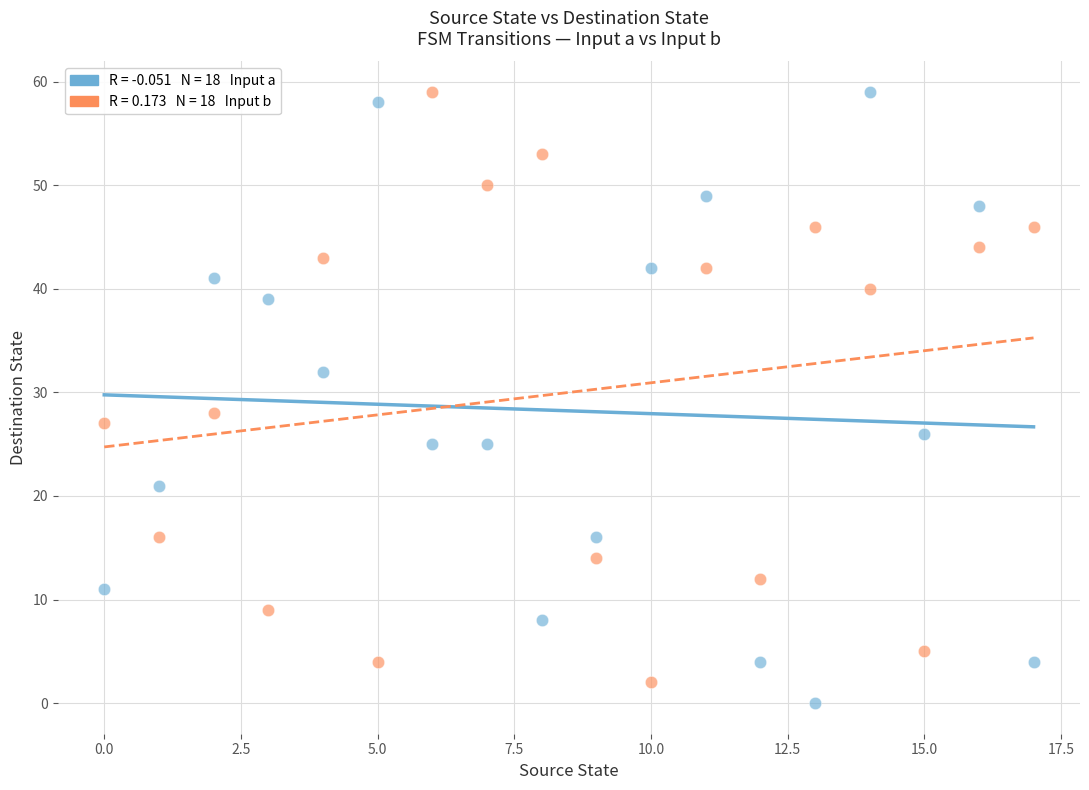

Across all series, what Y value is closest to 29?

28